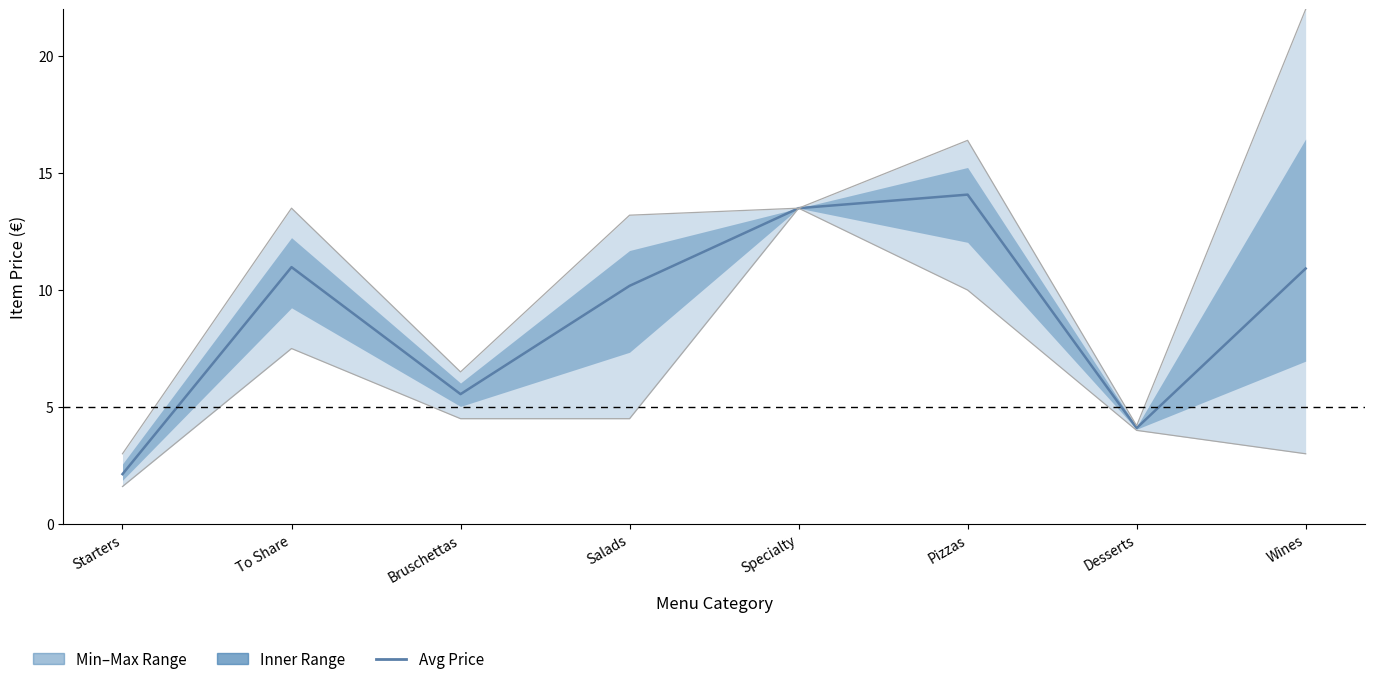

Reading left to right, extract all data points from this chart.

Avg Price: Starters=2.1	To Share=11.0	Bruschettas=5.5	Salads=10.2	Specialty=13.5	Pizzas=14.1	Desserts=4.1	Wines=10.9
Min Price: Starters=1.6	To Share=7.5	Bruschettas=4.5	Salads=4.5	Specialty=13.5	Pizzas=10.0	Desserts=4.0	Wines=3.0
Max Price: Starters=3.0	To Share=13.5	Bruschettas=6.5	Salads=13.2	Specialty=13.5	Pizzas=16.4	Desserts=4.2	Wines=22.0